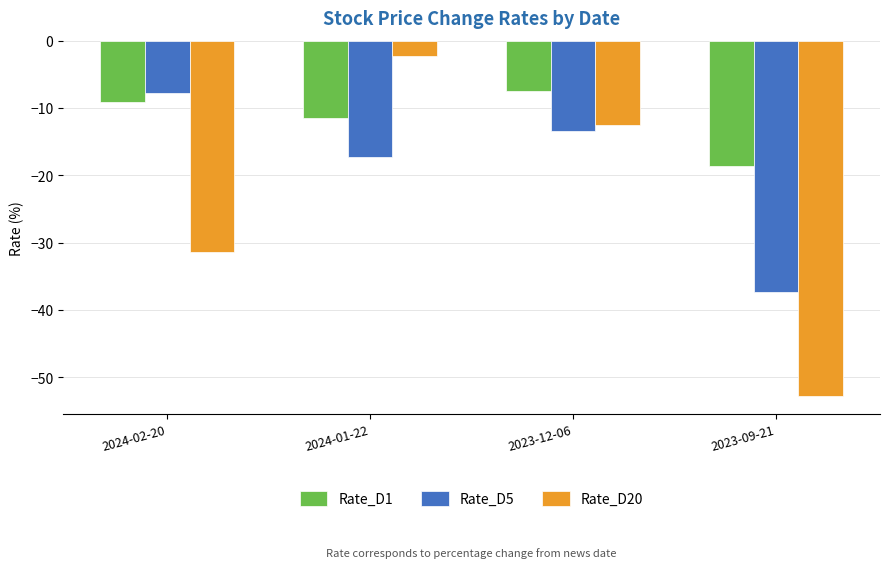

How many groups of bars are there?

4